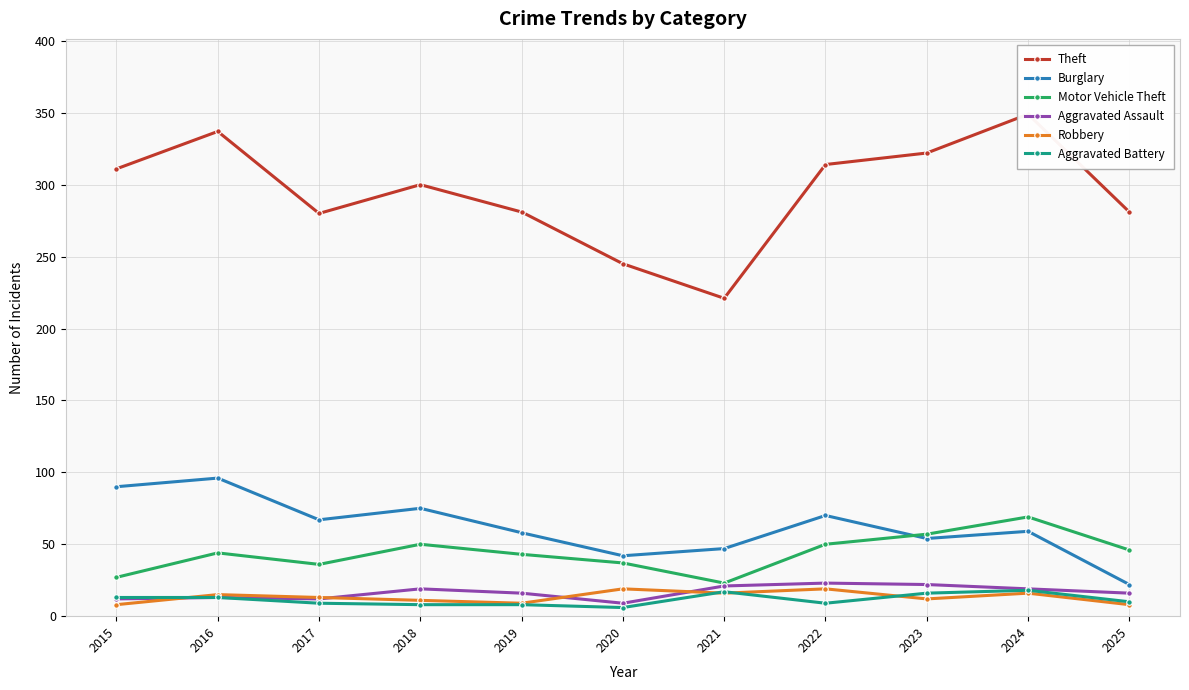

How many categories are shown in the chart?

11